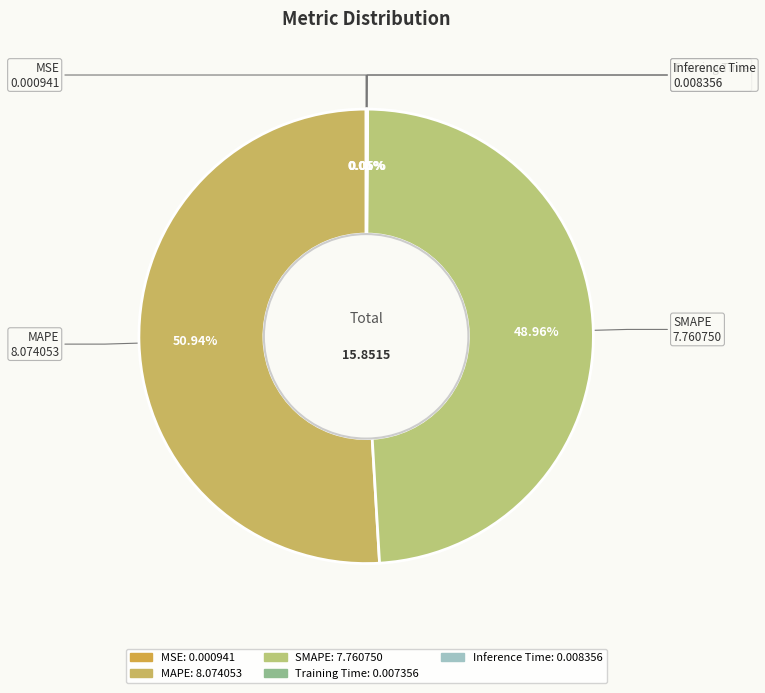

What percentage is the SMAPE slice, to the nearest percent?

49%